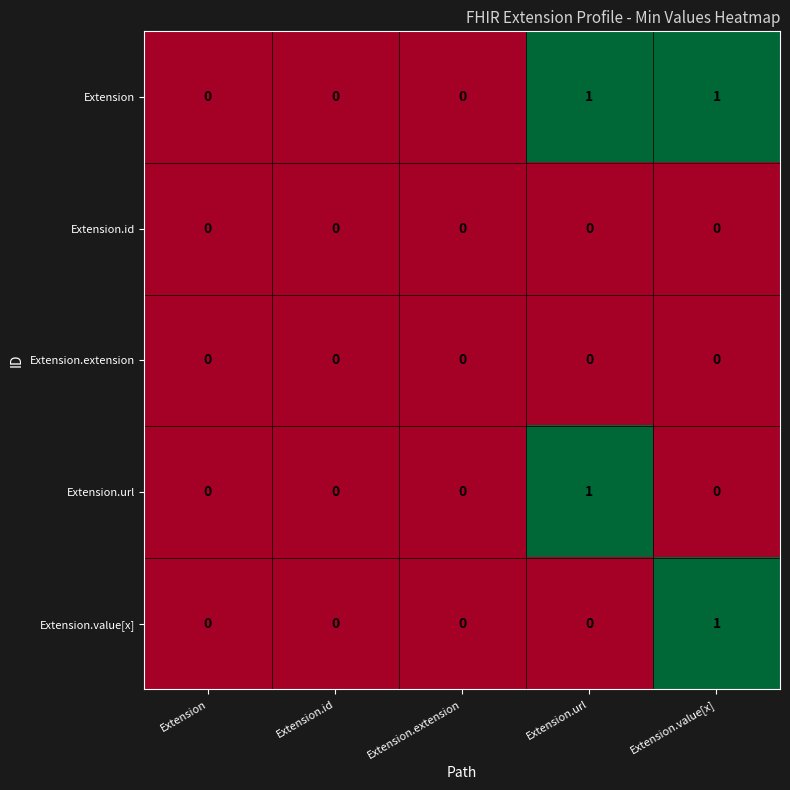

Is it true that Extension.extension equals 0 at Extension?

True